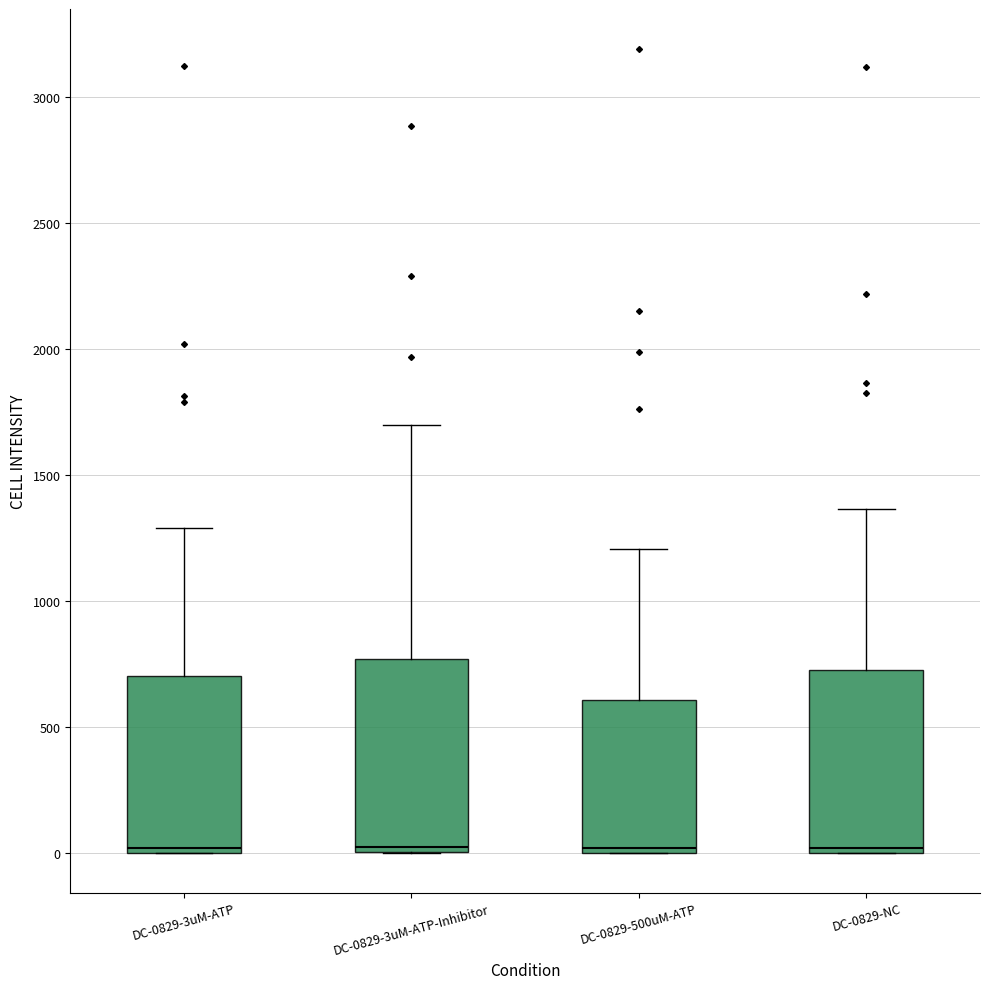

Reading left to right, read every box against the y-axis: the position of its median line, the range the box covers, and the ends of its whiskers. The values are not printed on the chart, so give them approximately, as read against the axis.

DC-0829-3uM-ATP: median 0 (just above the box's lower edge), box 0 to 700, whiskers 0 to 1300
DC-0829-3uM-ATP-Inhibitor: median 0 (just above the box's lower edge), box 0 to 750, whiskers 0 to 1700
DC-0829-500uM-ATP: median 0 (just above the box's lower edge), box 0 to 600, whiskers 0 to 1200
DC-0829-NC: median 0 (just above the box's lower edge), box 0 to 750, whiskers 0 to 1350